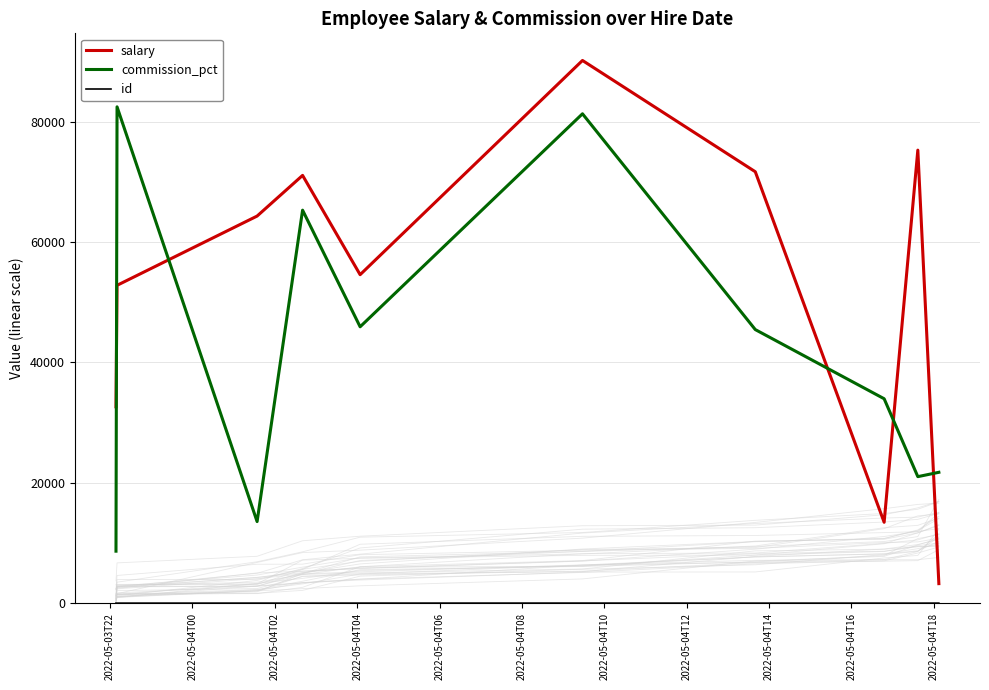

Reading right to left, what are all the values shown in this chart?

salary: 3244	75289	13439	71697	90189	54588	71090	64329	52820	32637
commission_pct: 21747	21024	33970	45464	81327	45928	65309	13556	82484	8639
id: 8	2	5	1	9	7	3	6	4	10